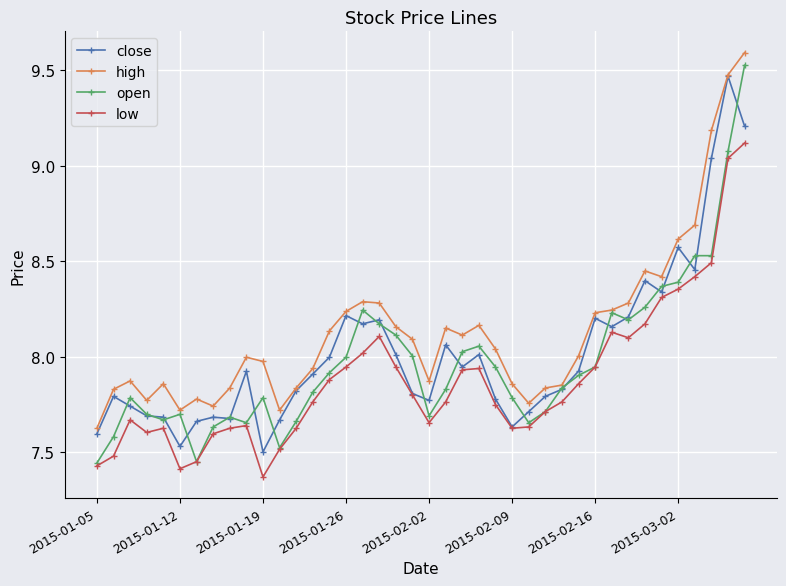

Which series has the largest total across all categories?

high